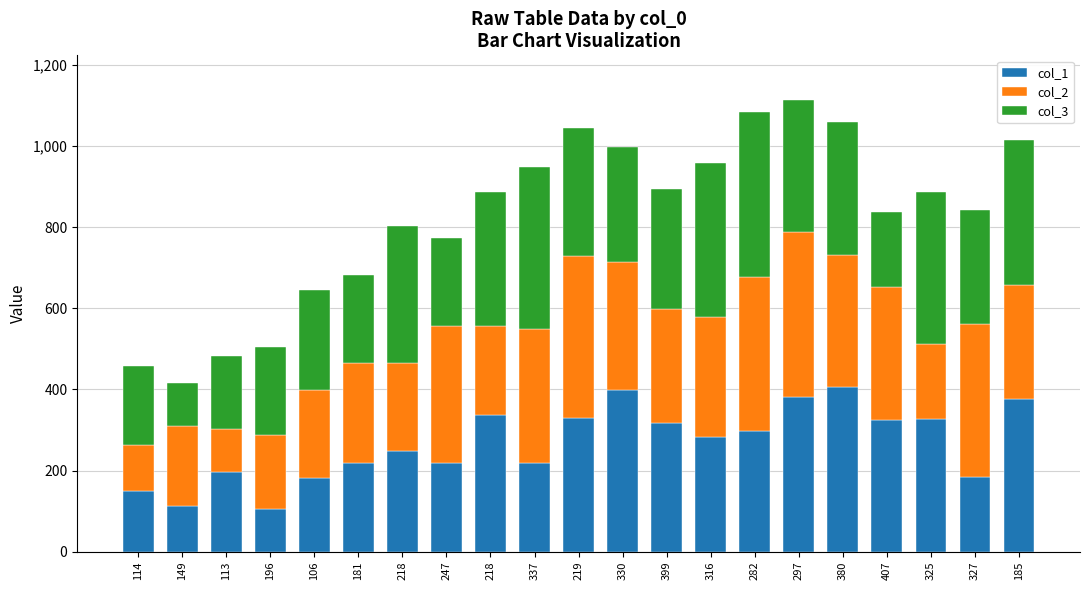

Does the chart contain stacked bars?

Yes